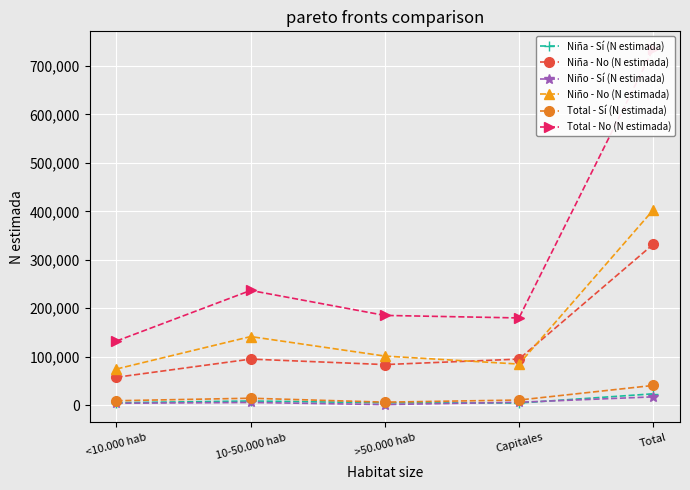

Count the number of data series in this chart.

6